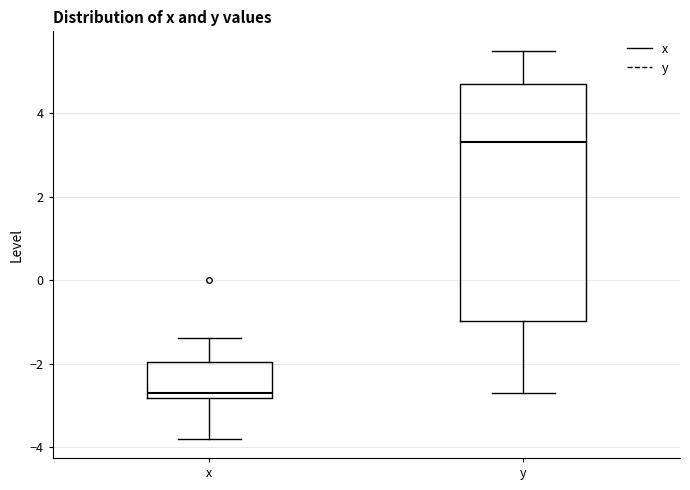

Where does the upper whisker of the box for x end on the y-axis? The values are not printed on the chart, so give them approximately, as read against the axis.

-1.4